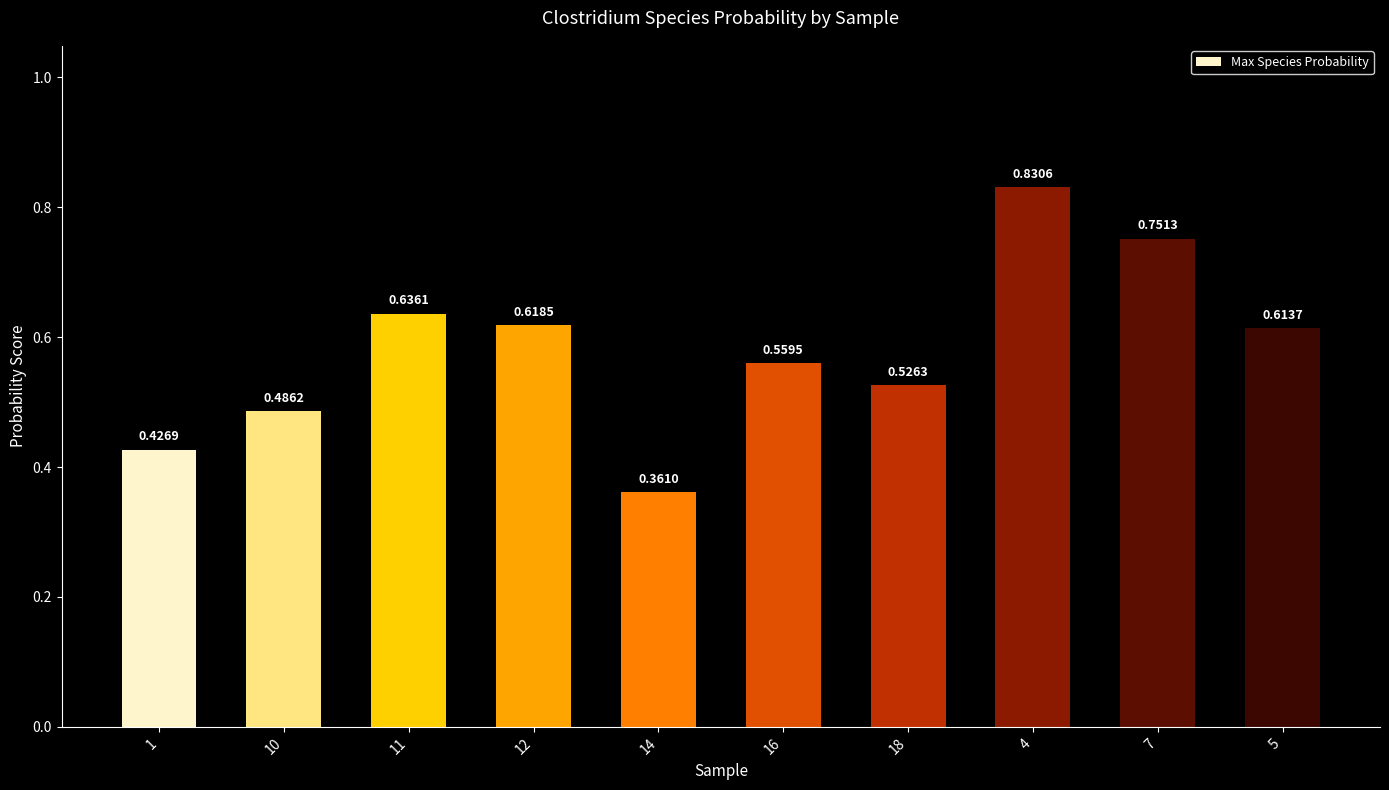

What is the change in value from 11 to 14?

-0.3